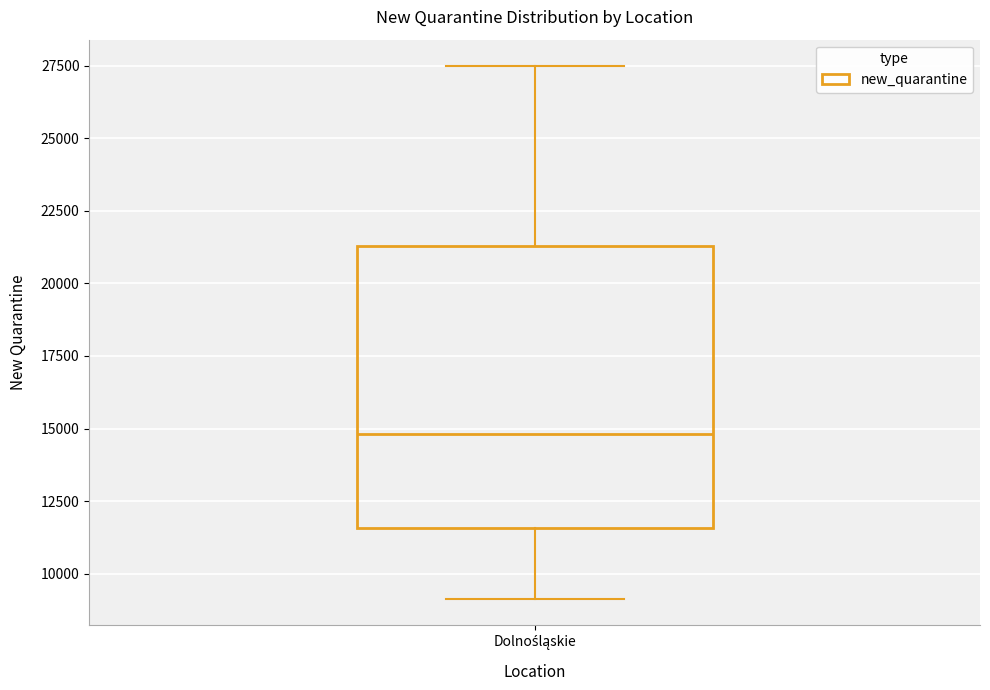

Read this box plot against the y-axis: the position of the median line, the range covered by the box, and the ends of both whiskers. The values are not printed on the chart, so give them approximately, as read against the axis.

median 15000, box 11500 to 21500, whiskers 9000 to 27500